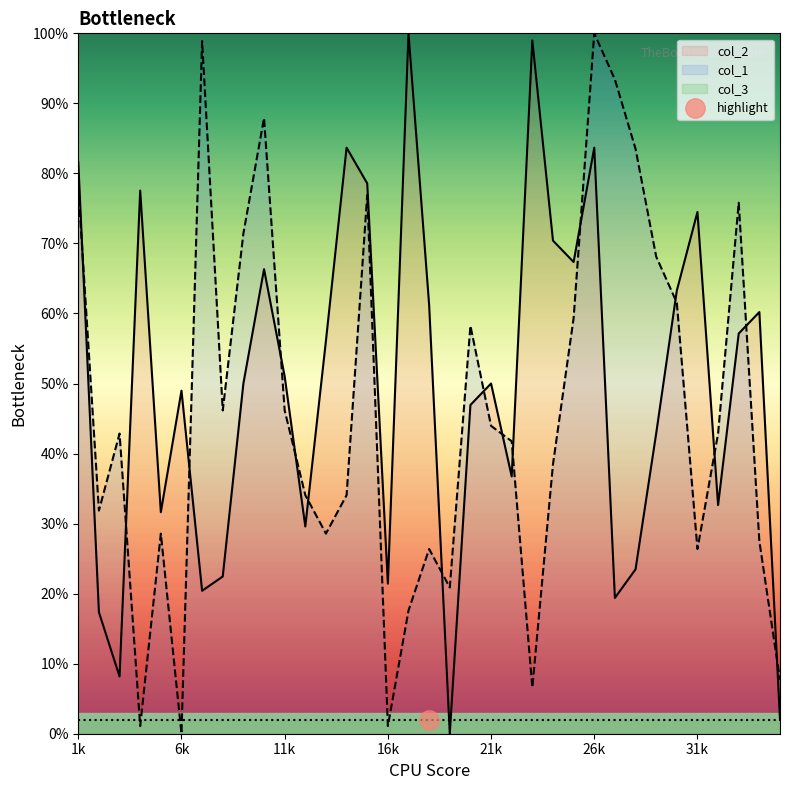

Is it true that col_1 equals 100.0 at 26k?

True